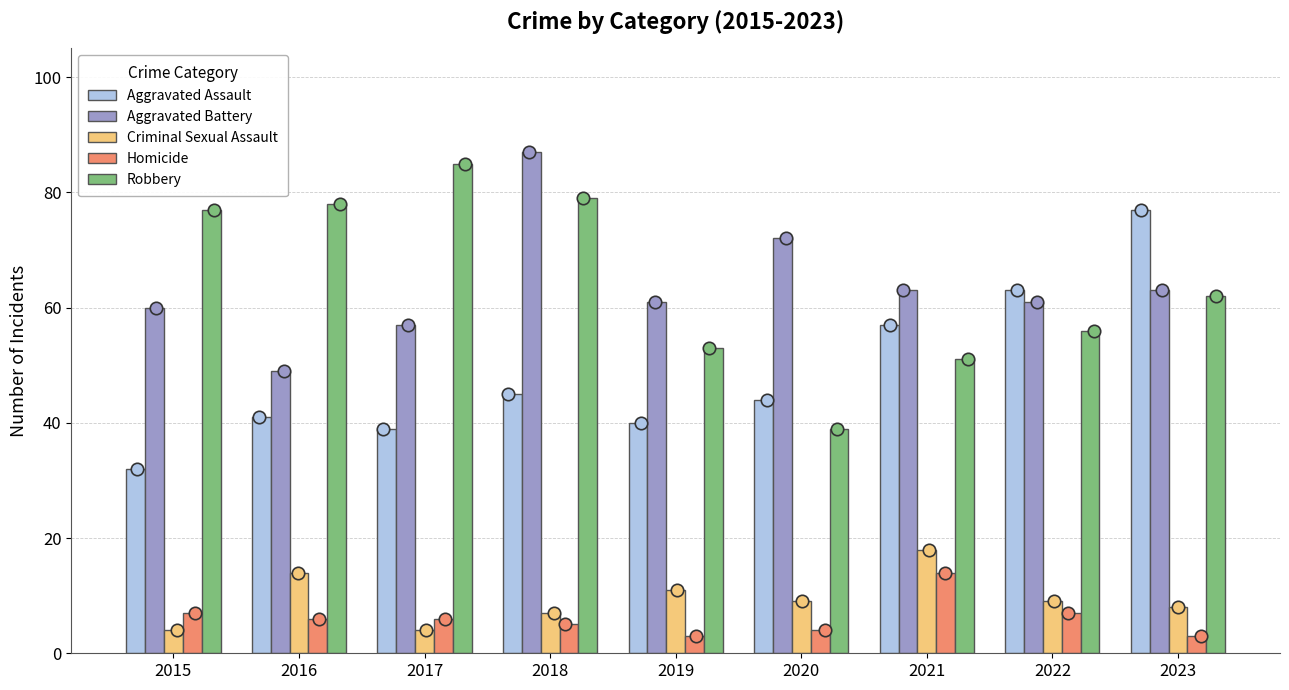

Which series has the largest Y range (max minus min)?

Robbery